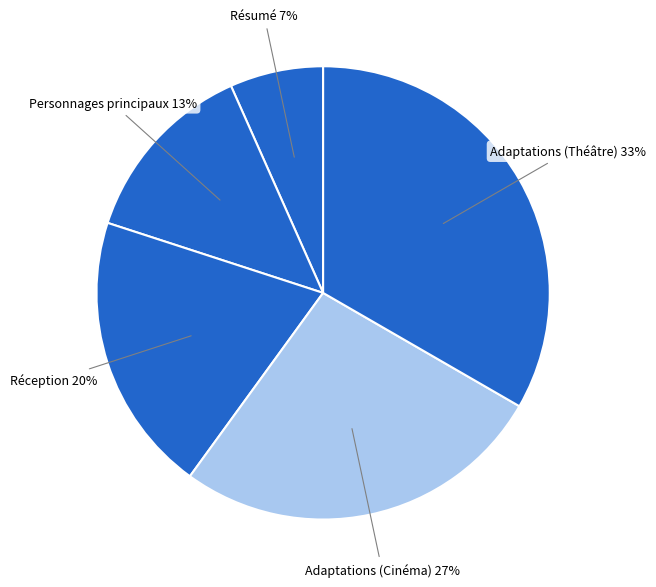

Which category has the biggest portion of the pie?

Adaptations (Théâtre)